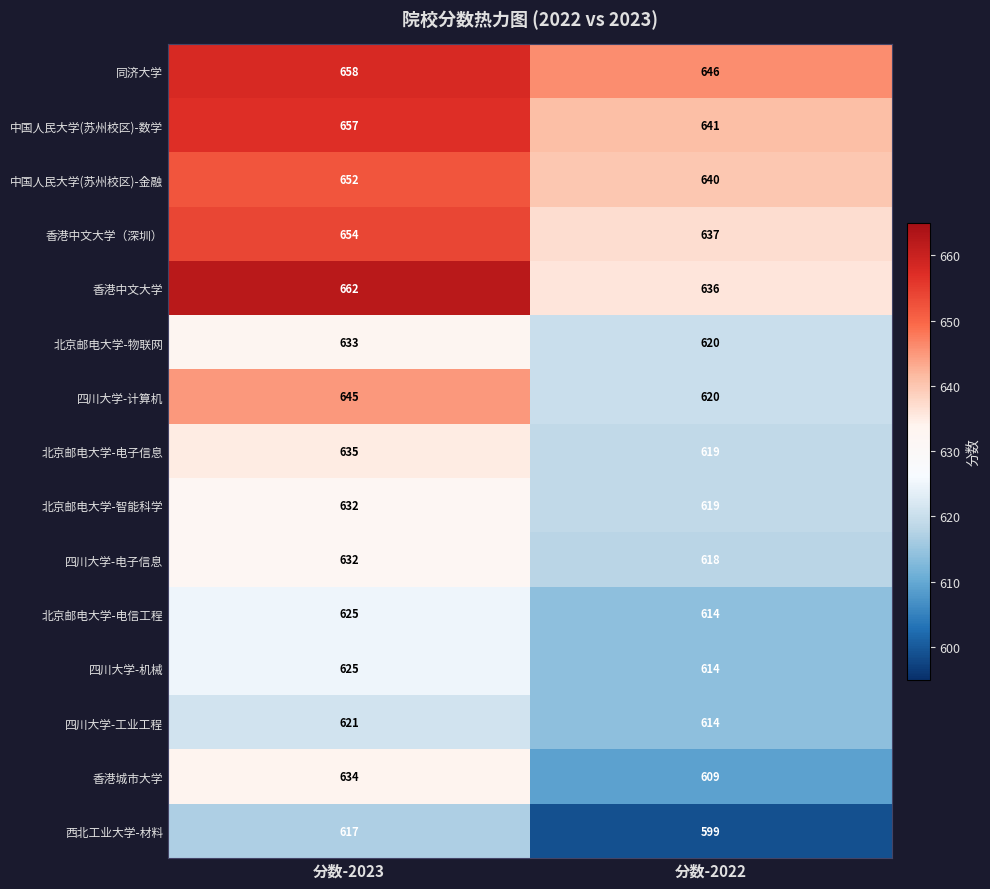

Reading left to right, list all the values displayed in this chart.

同济大学: 658	646
中国人民大学(苏州校区)-数学: 657	641
中国人民大学(苏州校区)-金融: 652	640
香港中文大学（深圳）: 654	637
香港中文大学: 662	636
北京邮电大学-物联网: 633	620
四川大学-计算机: 645	620
北京邮电大学-电子信息: 635	619
北京邮电大学-智能科学: 632	619
四川大学-电子信息: 632	618
北京邮电大学-电信工程: 625	614
四川大学-机械: 625	614
四川大学-工业工程: 621	614
香港城市大学: 634	609
西北工业大学-材料: 617	599